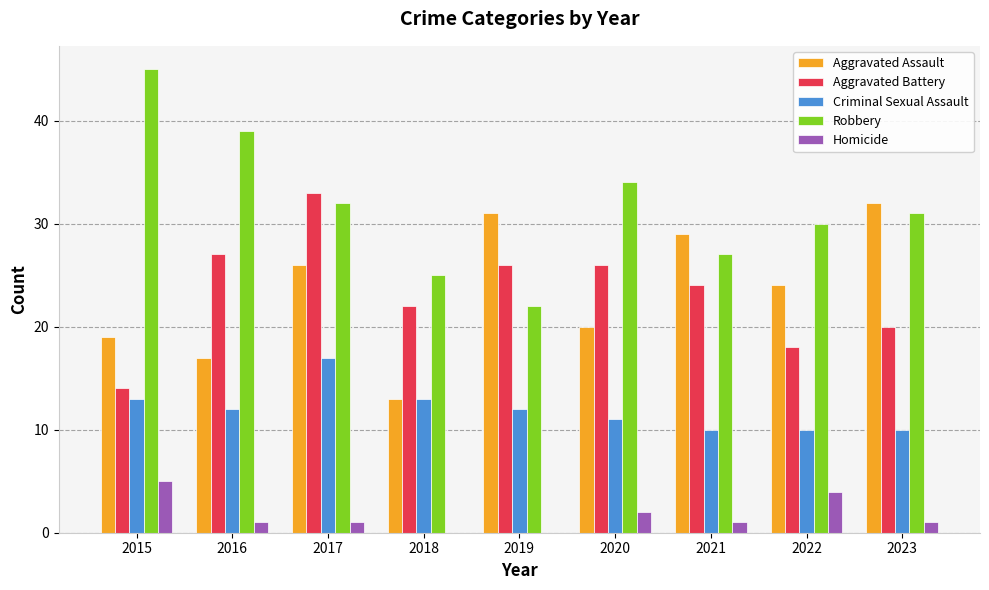

What are all the series names shown in the legend?

Aggravated Assault, Aggravated Battery, Criminal Sexual Assault, Robbery, Homicide